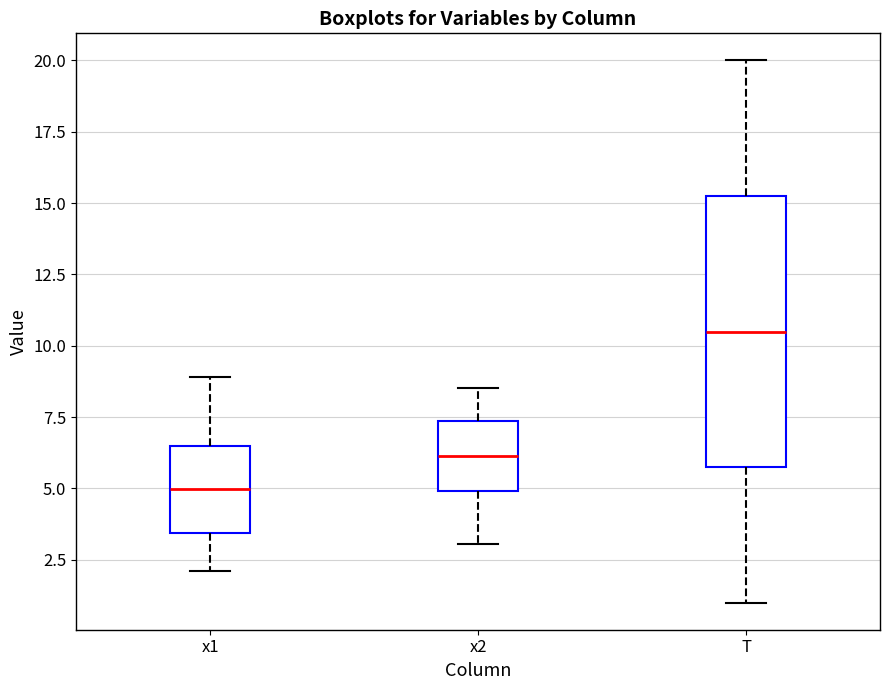

Comparing the boxes themselves (not the whiskers), which one is the tallest?

T